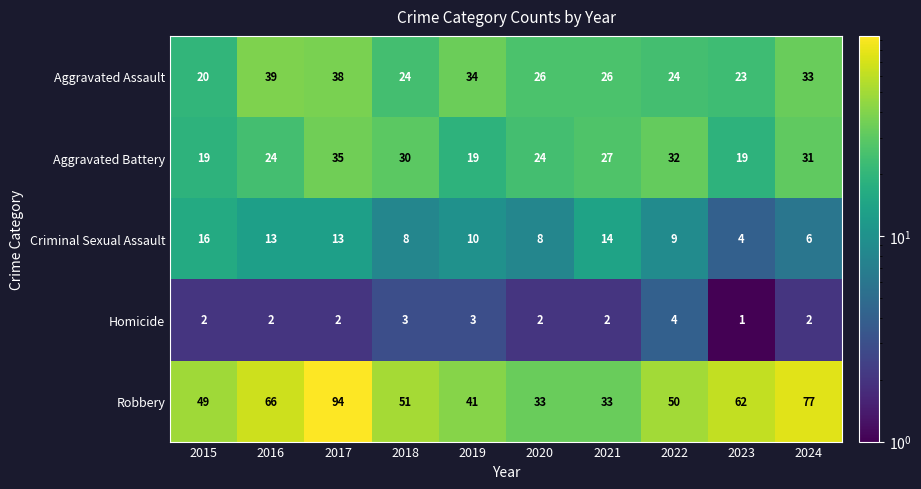

How many series are shown in this chart?

5